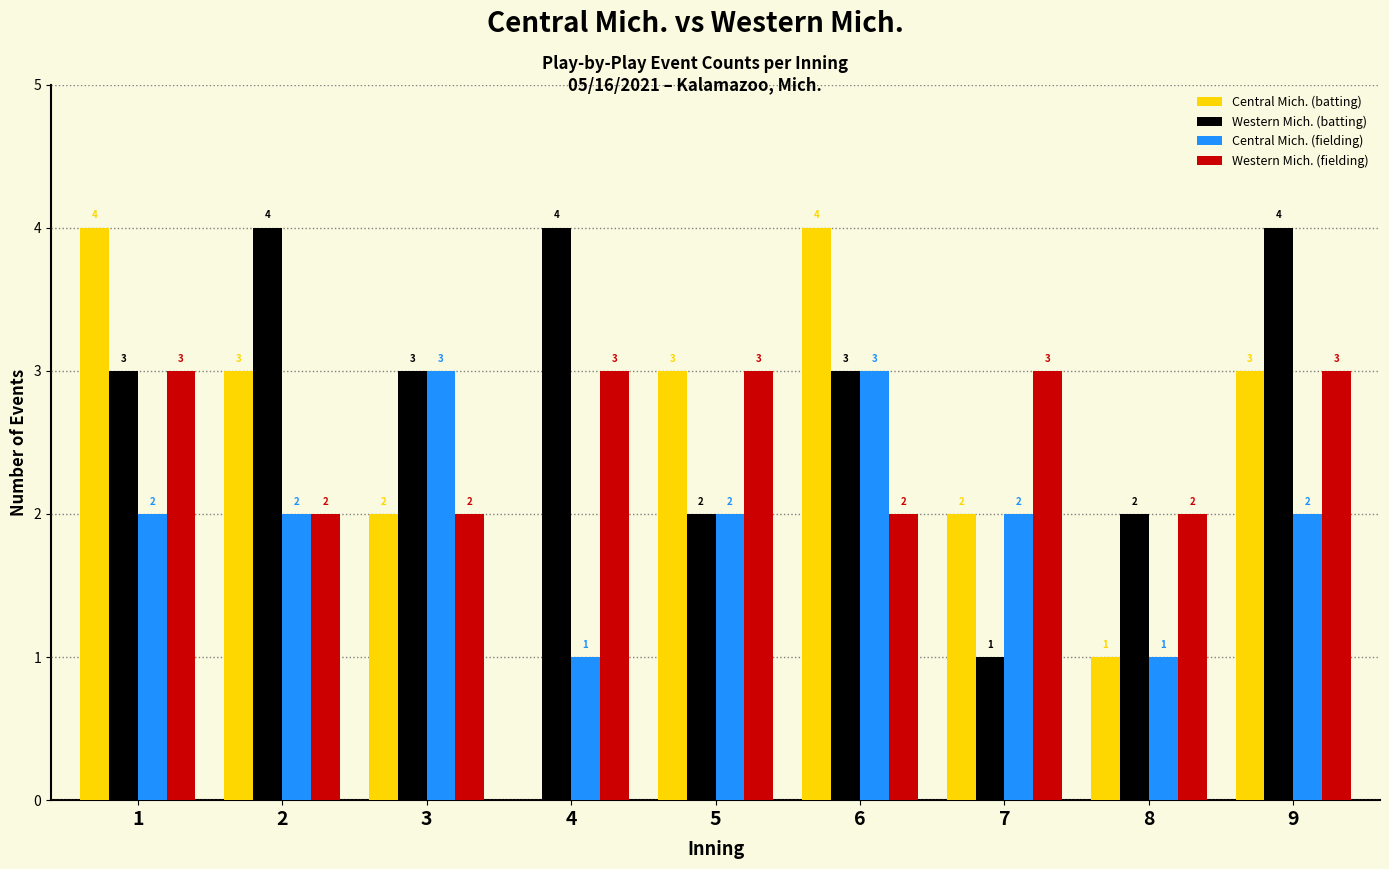

How many Western Mich. (fielding) values are between 2 and 3?

9